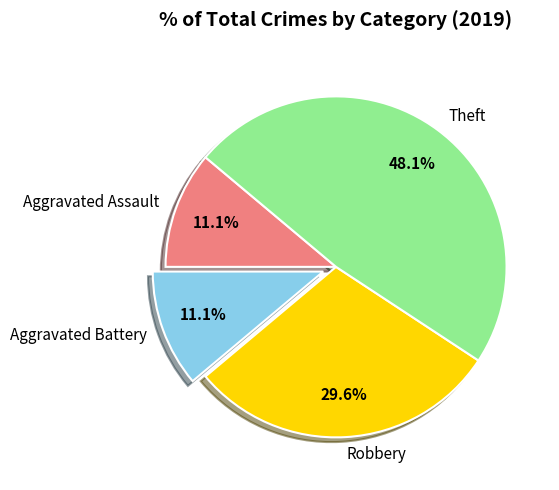

How many segments does this pie chart have?

4